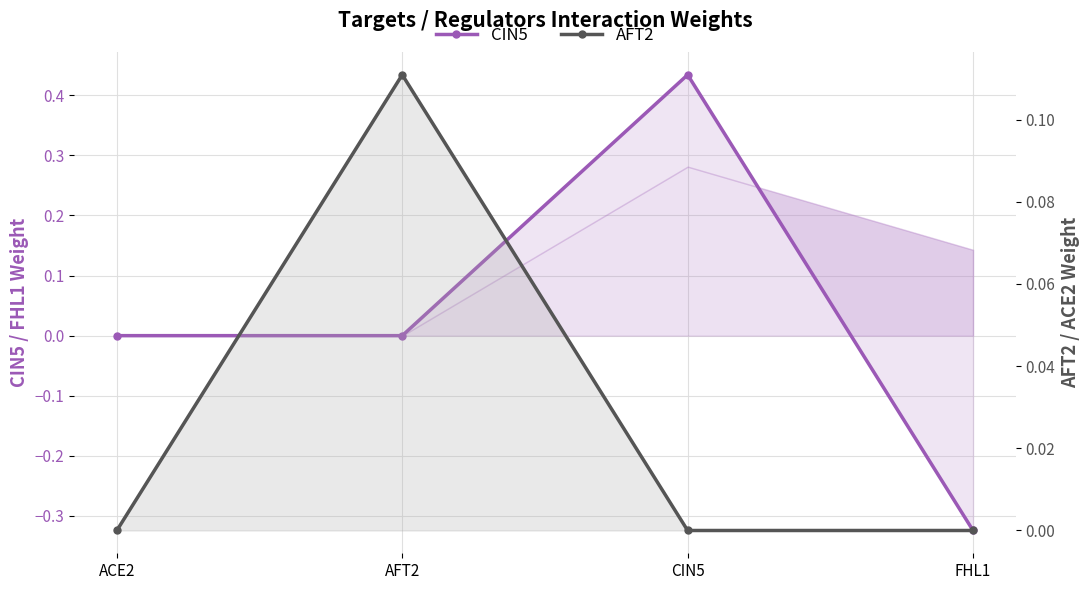

Read the CIN5 value at CIN5.

0.4